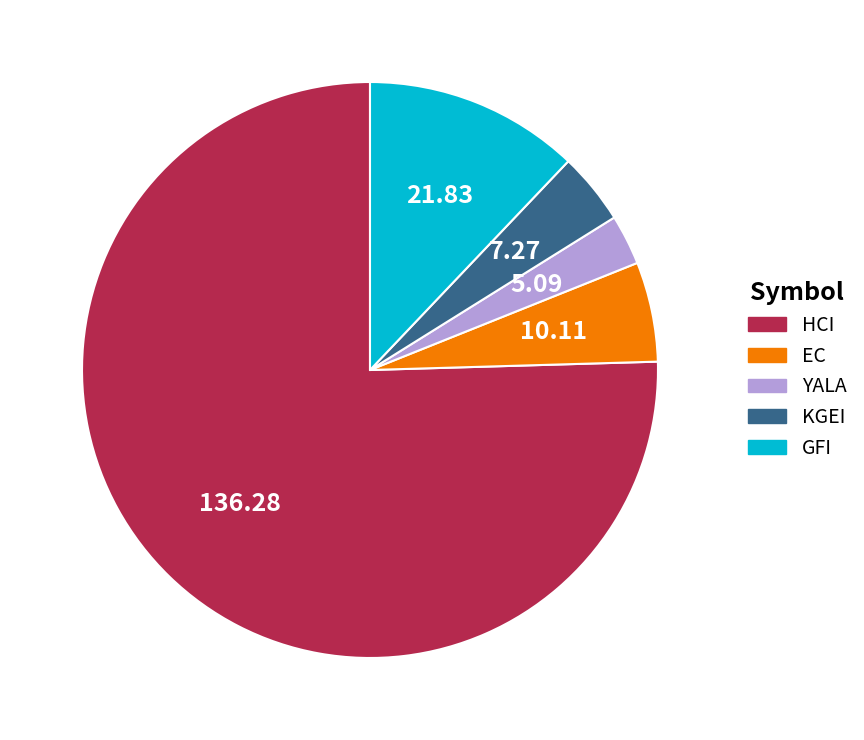

How many segments does this pie chart have?

5